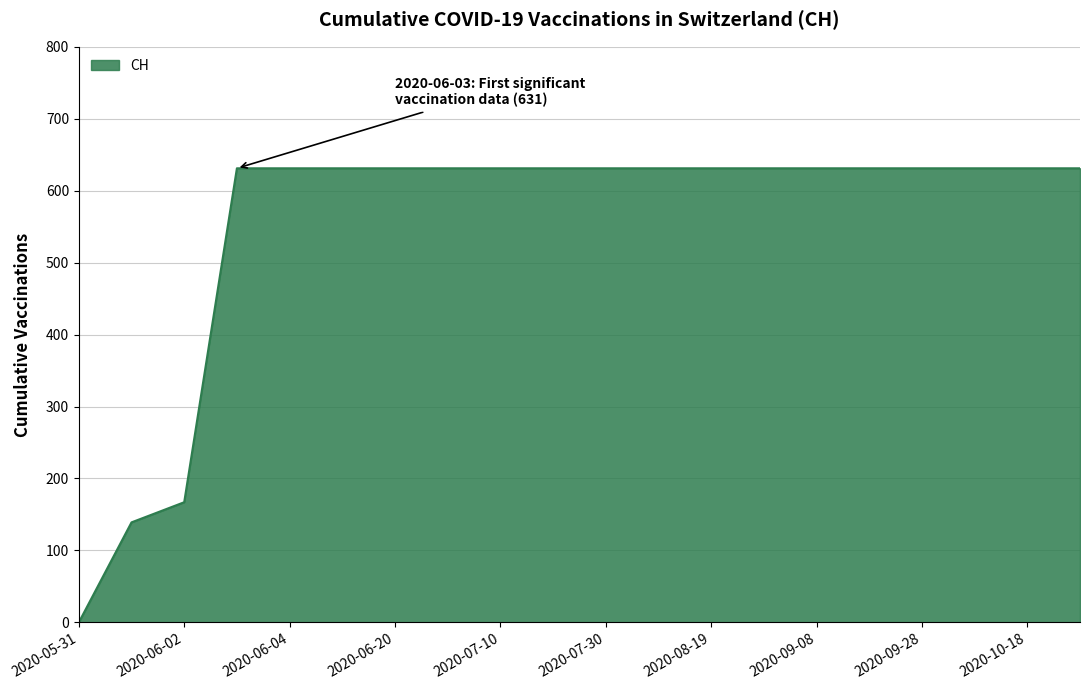

What is the difference between the maximum and minimum values?

631